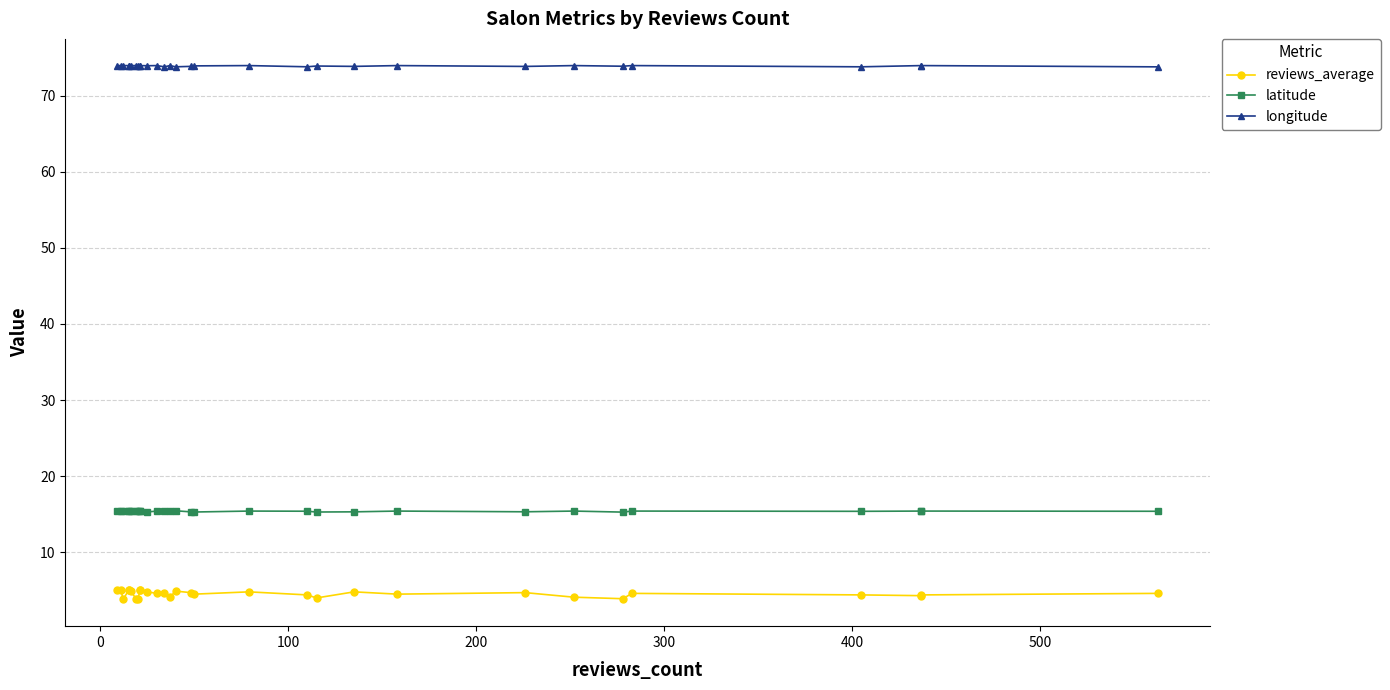

What is the difference between the maximum and minimum values in the longitude series?

0.2